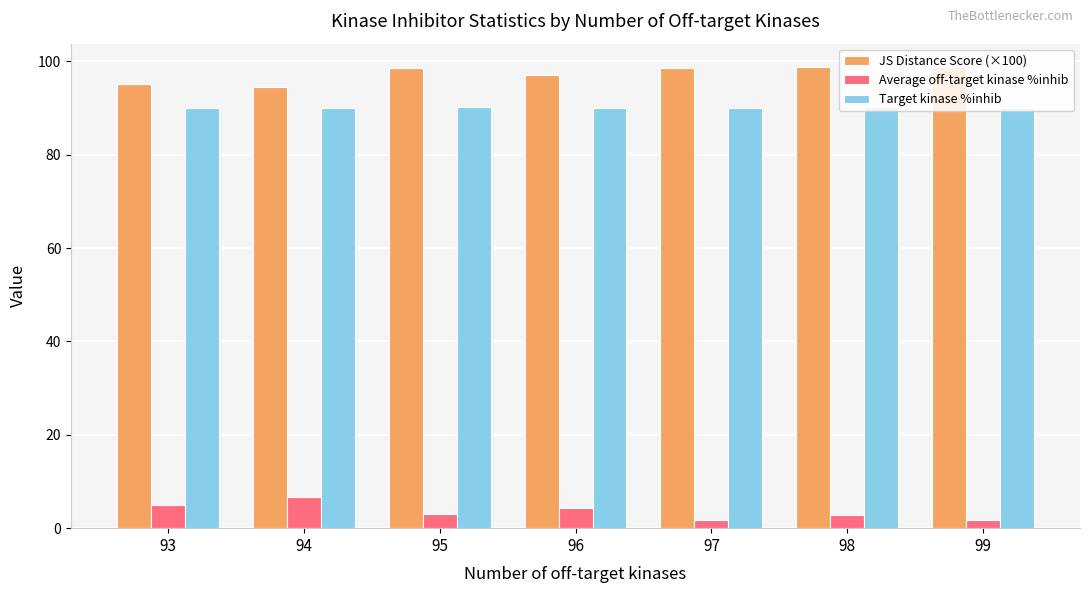

What are all the series names shown in the legend?

JS Distance Score (×100), Average off-target kinase %inhib, Target kinase %inhib